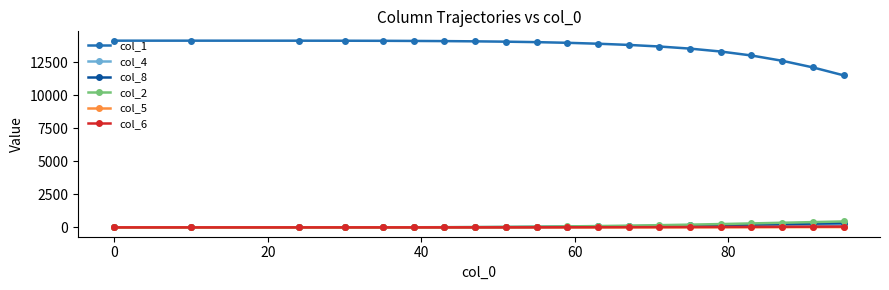

What is the highest value of the col_2 series?

450.0